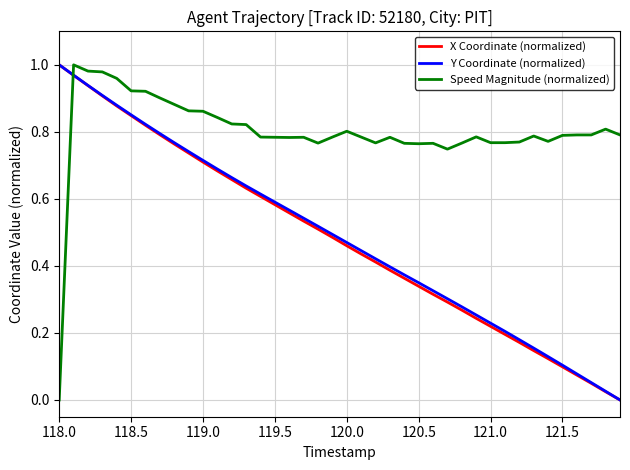

Which series has the largest total across all categories?

Speed Magnitude (normalized)